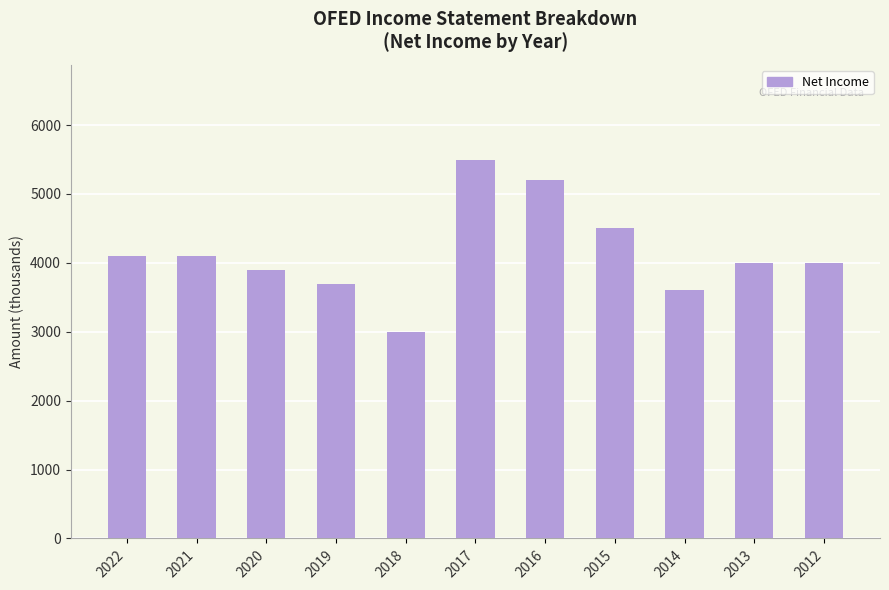

Which has a higher value, 2017 or 2013?

2017